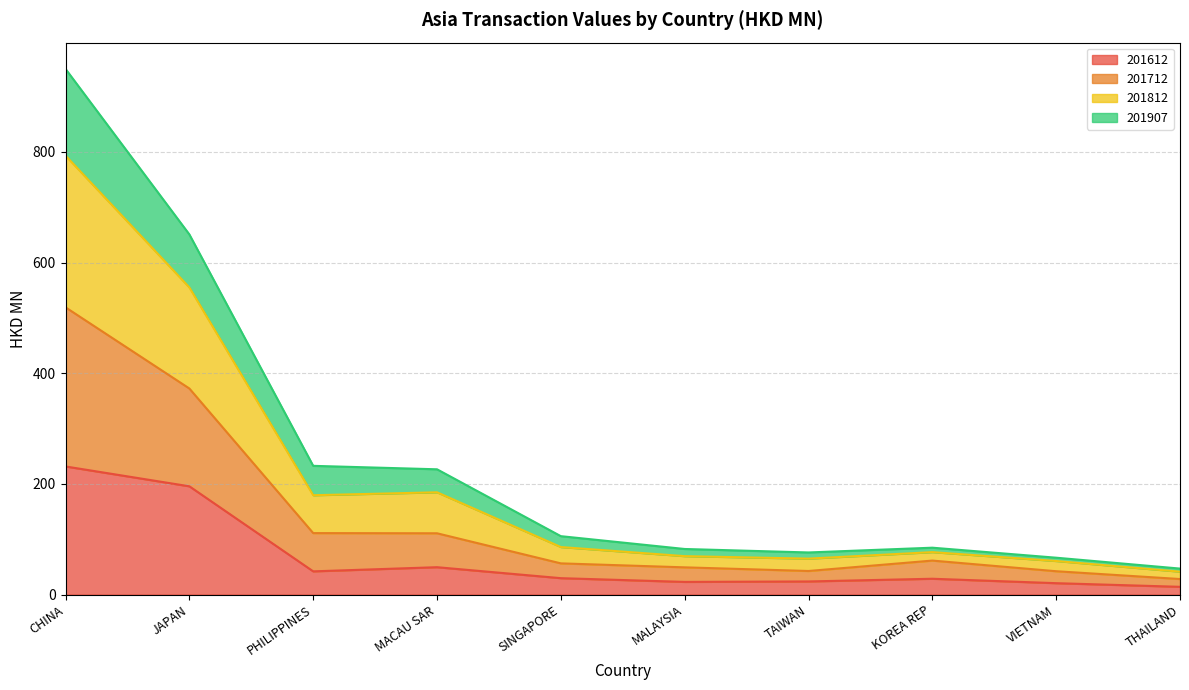

What is the label of the 8th point from the left?

KOREA REP